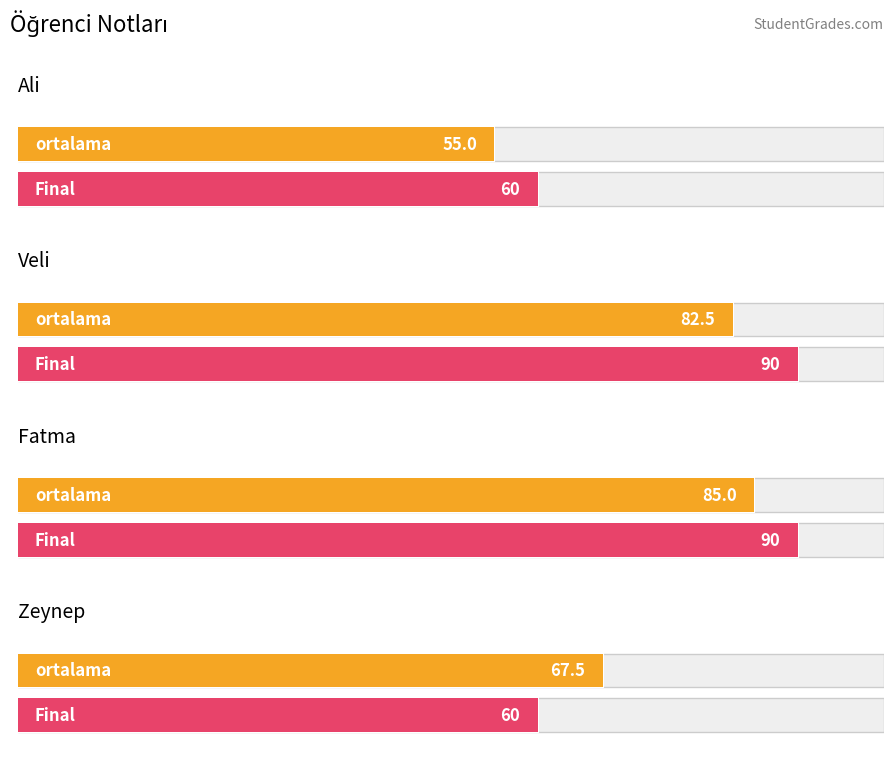

What position from the left is Veli?

2